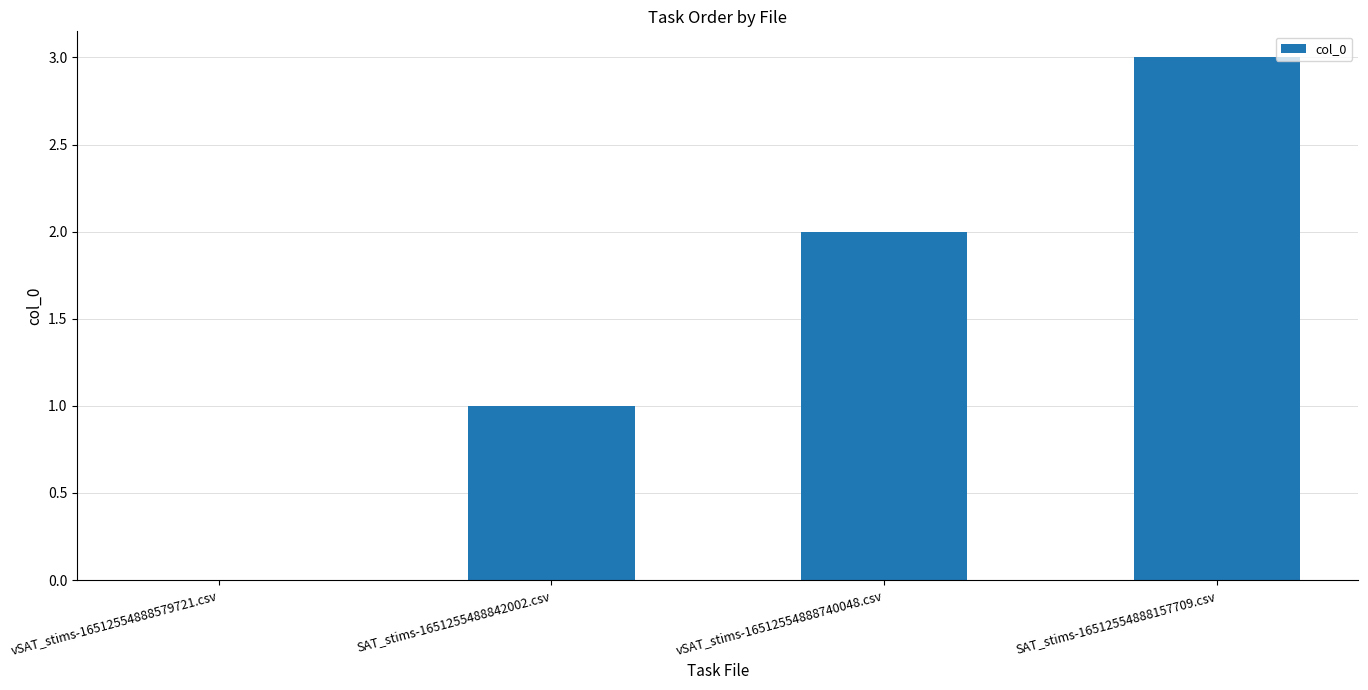

How many data points does each series have?

4